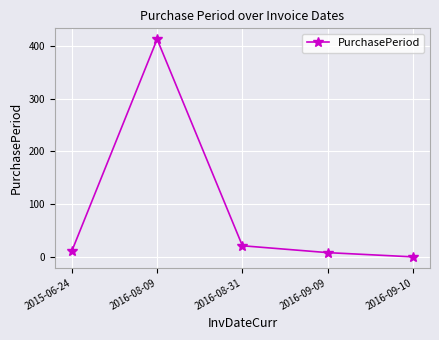

What is the average value?

91